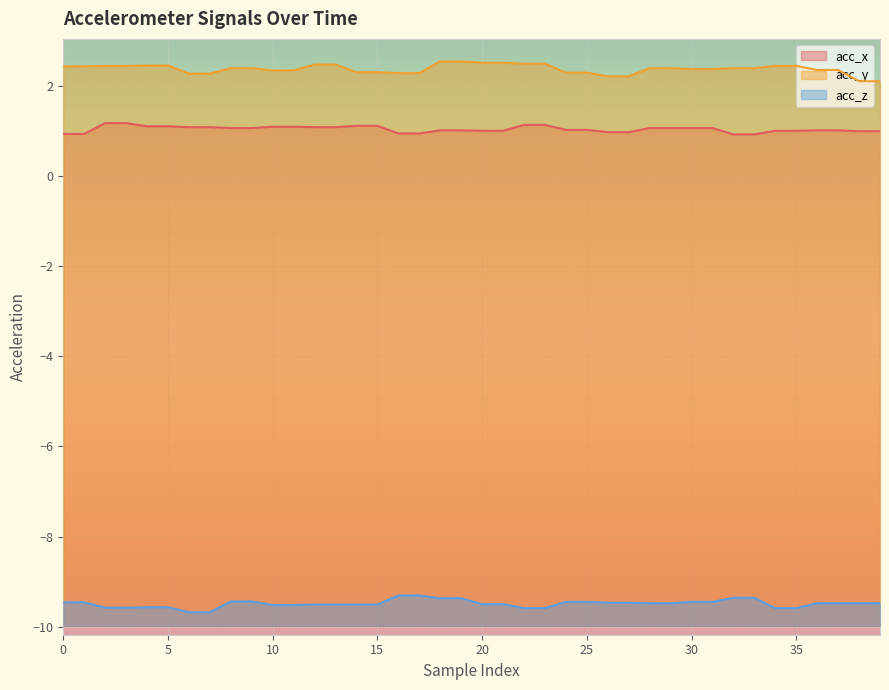

At how many categories does at least one series exceed -7?

40